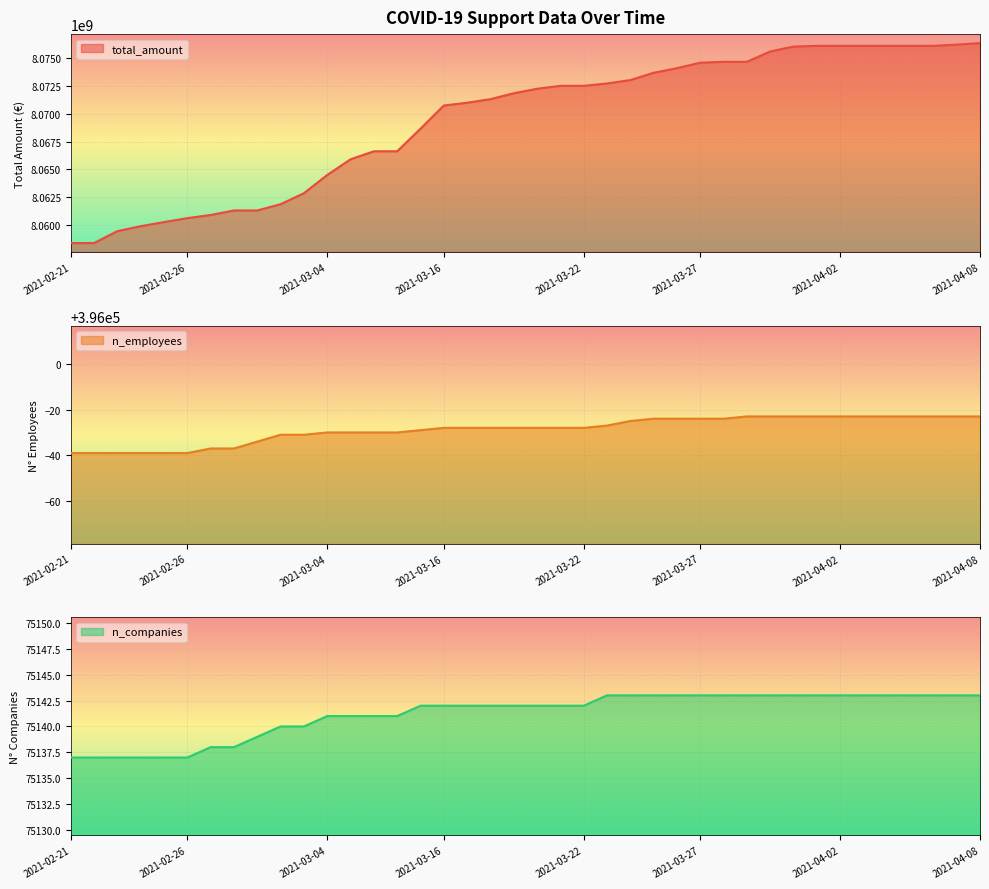

True or false: n_employees has a value of 395961 at 2021-02-21.

True